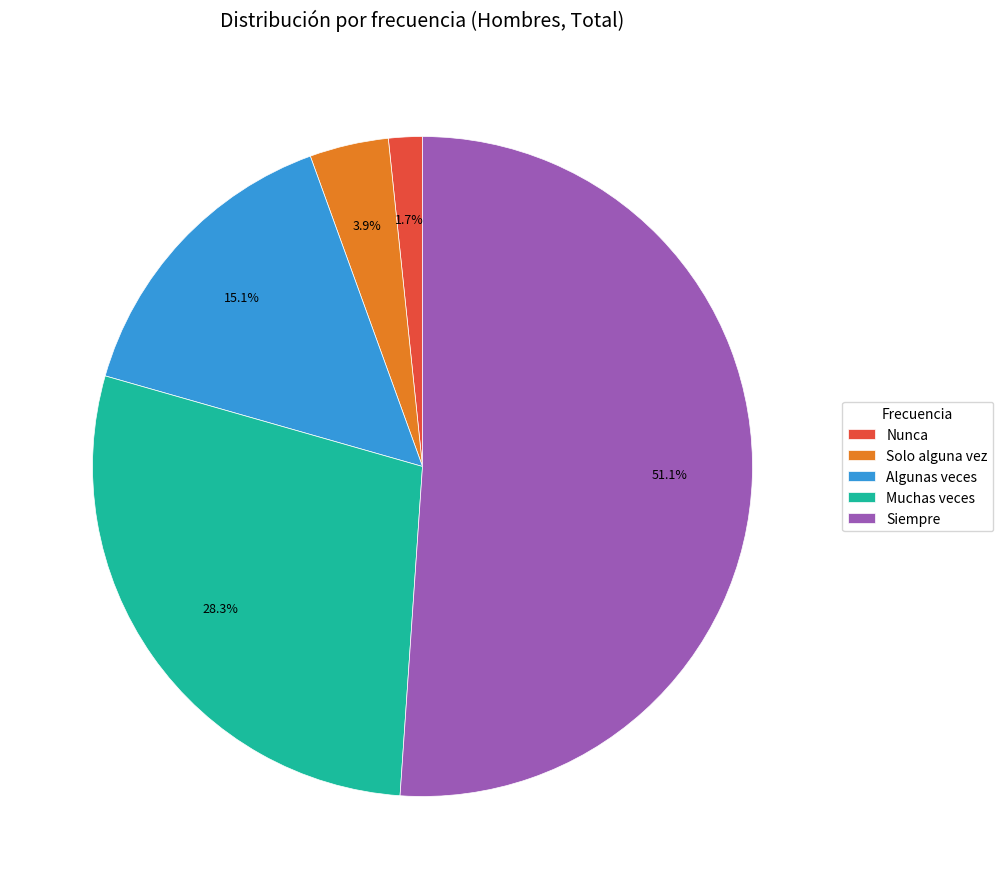

Is it true that Nunca is 2% of the pie?

True